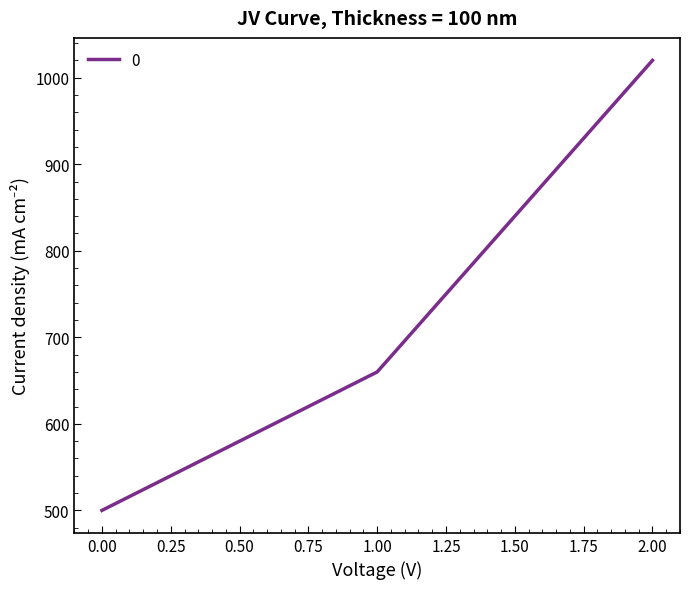

List the labels in order of value, largest first.

2.00, 1.00, 0.00